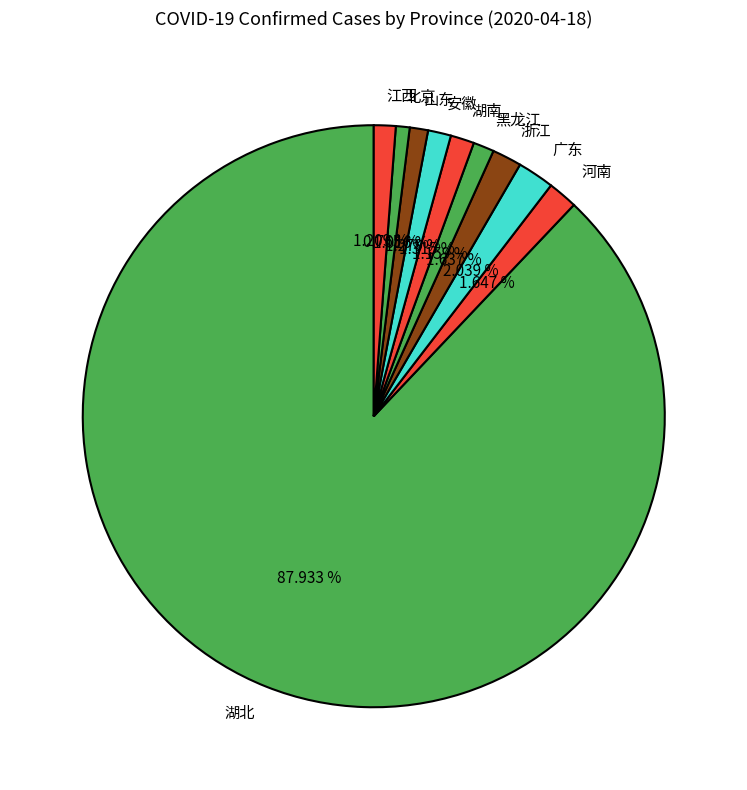

True or false: 北京 accounts for 1% of the total.

True